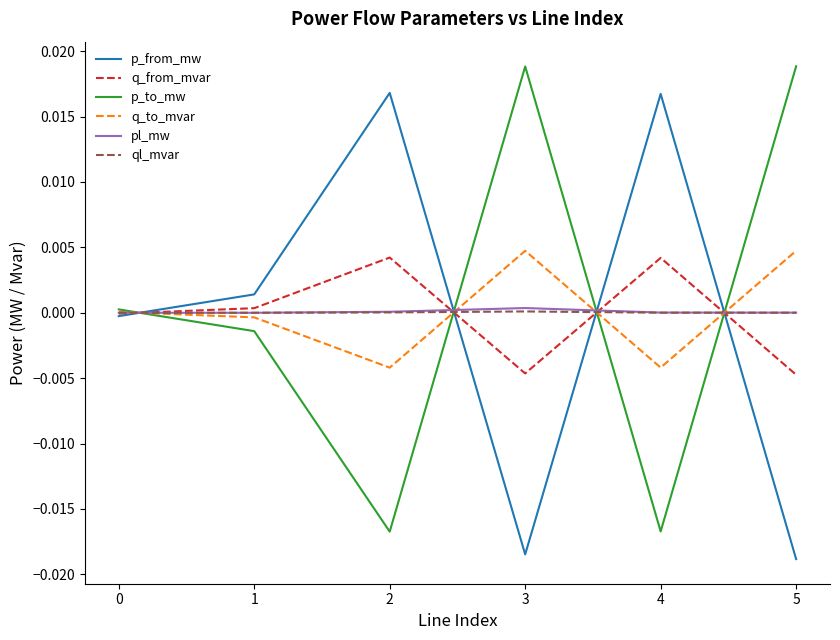

The ql_mvar series shows -0.0 at 1. True or false?

True